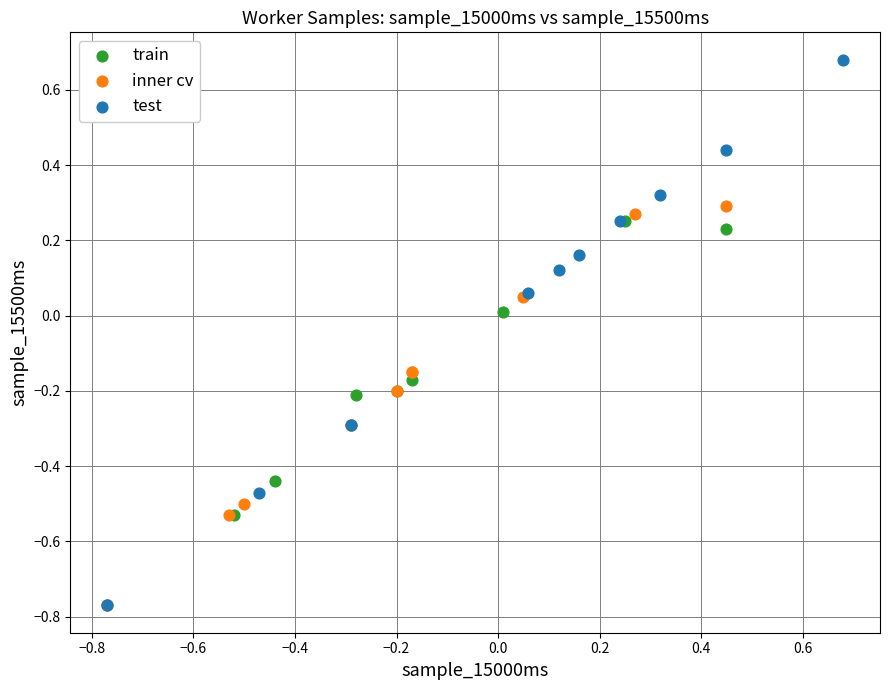

Which series has the widest spread of Y values?

test